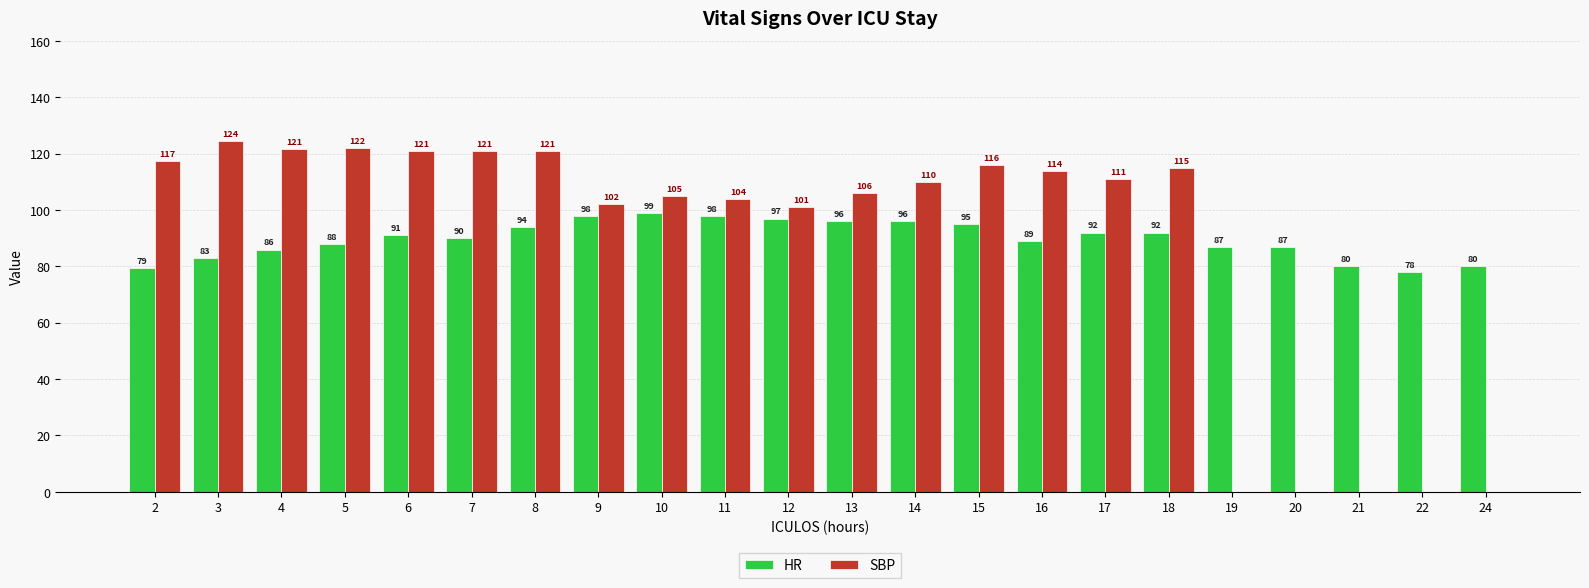

True or false: SBP has a value of 207.7 at 6.

False